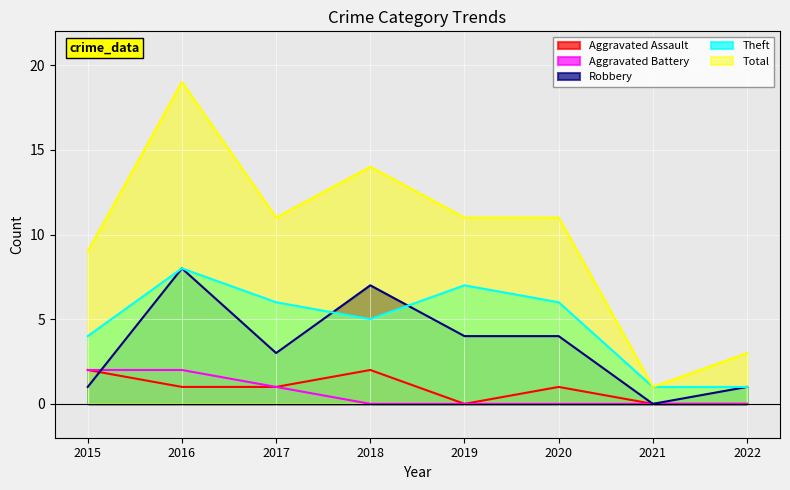

What is the sum of the Theft values at 2017 and 2018?

11